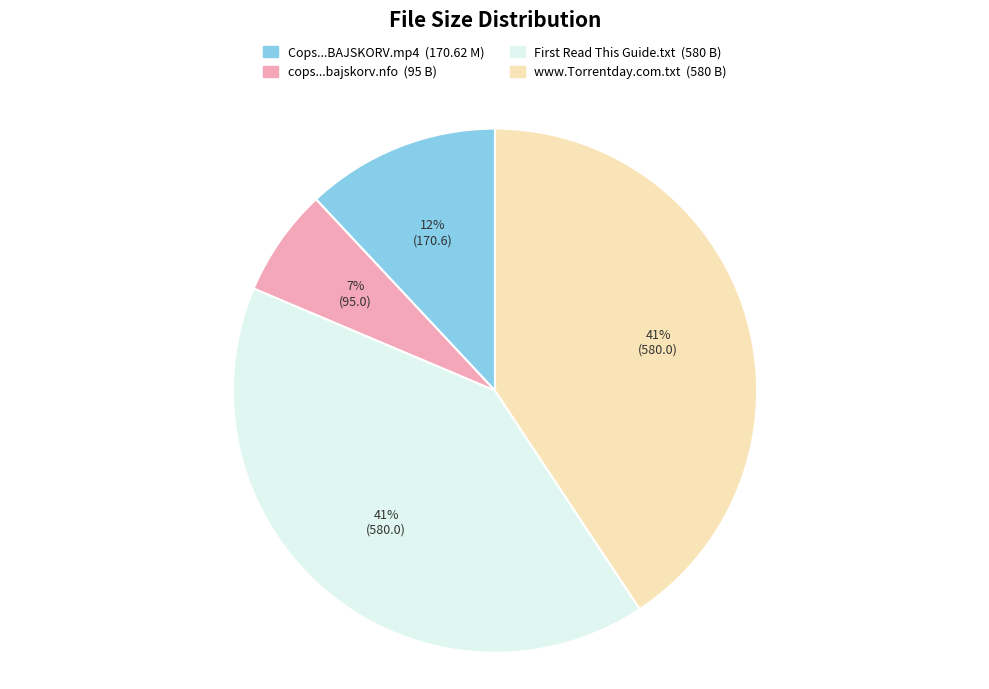

Is there any slice that represents more than half of the pie?

No